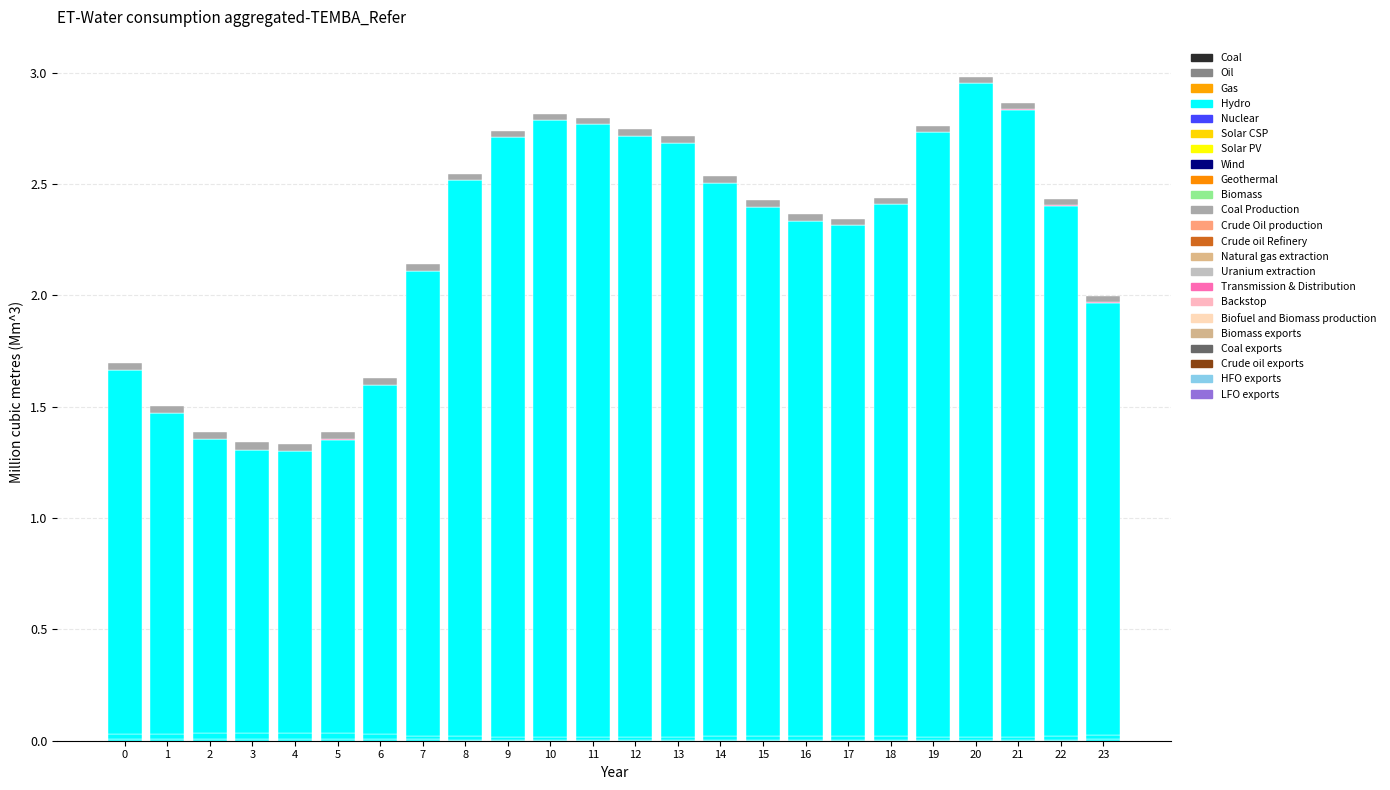

True or false: Coal Production has a value of 0.0 at 23.

True